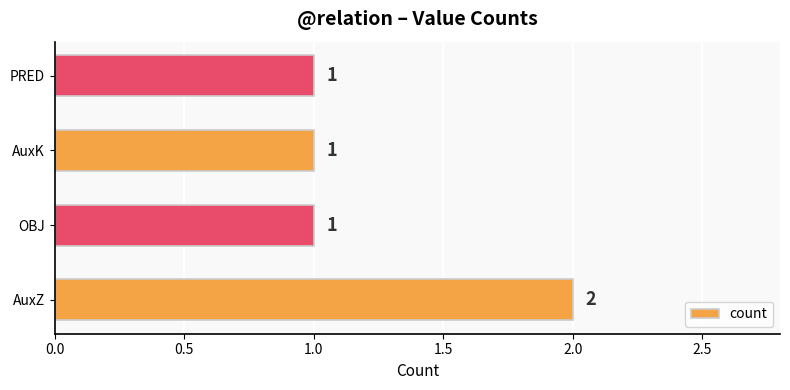

What is the sum of all values?

5